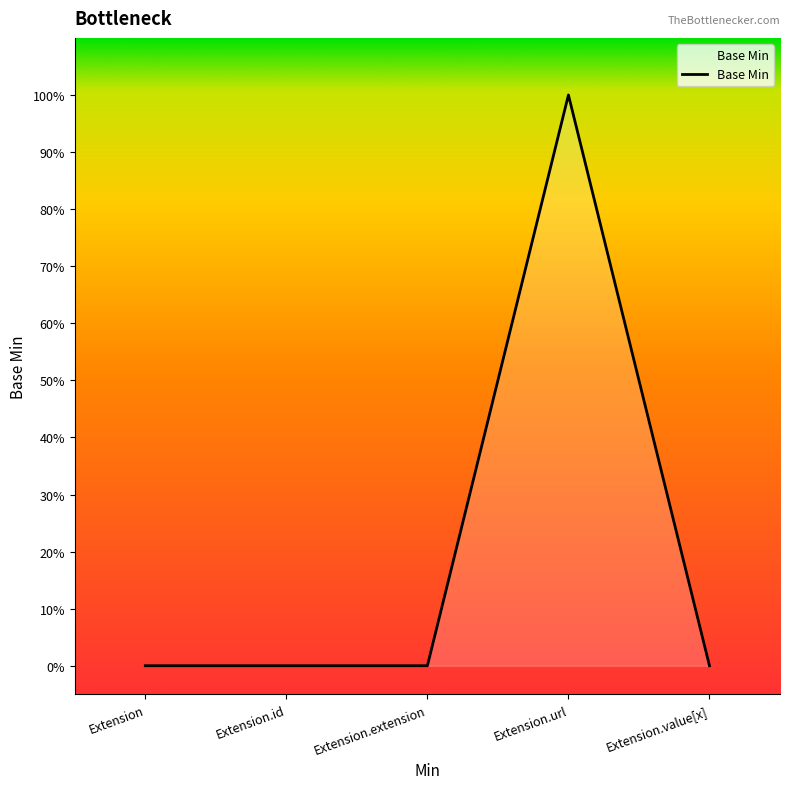

Where is the first local maximum?

Extension.url